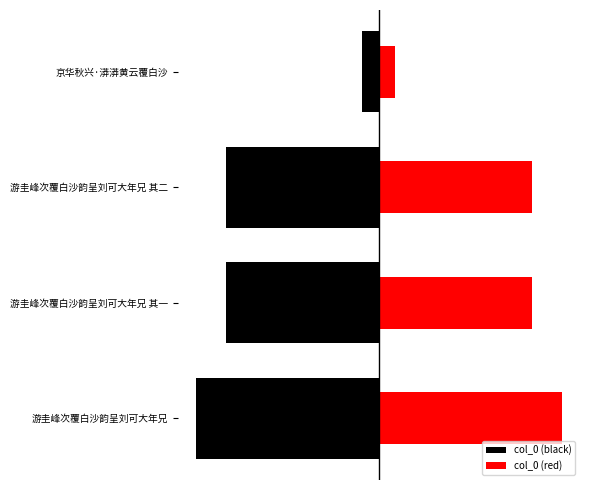

At how many categories does at least one series exceed -283398?

4